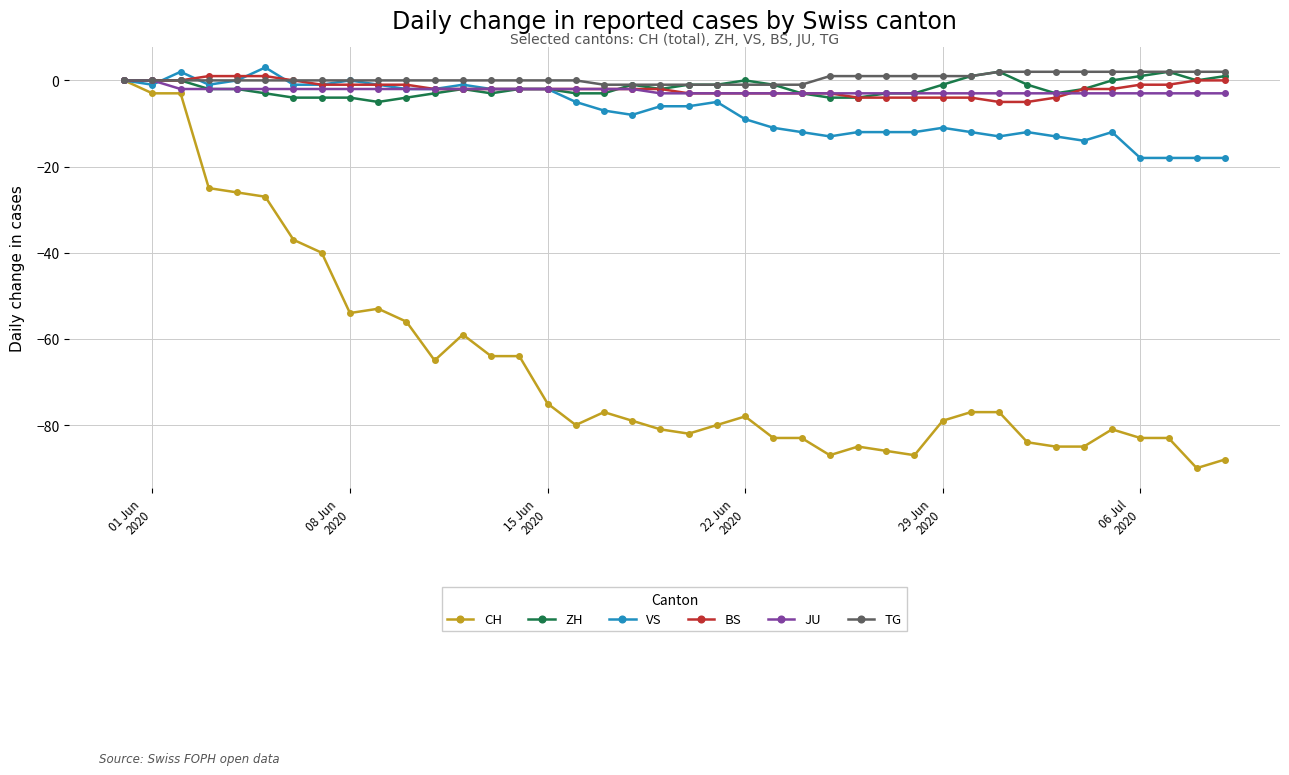

What is the value of the BS point at the 8th from the left?

-1